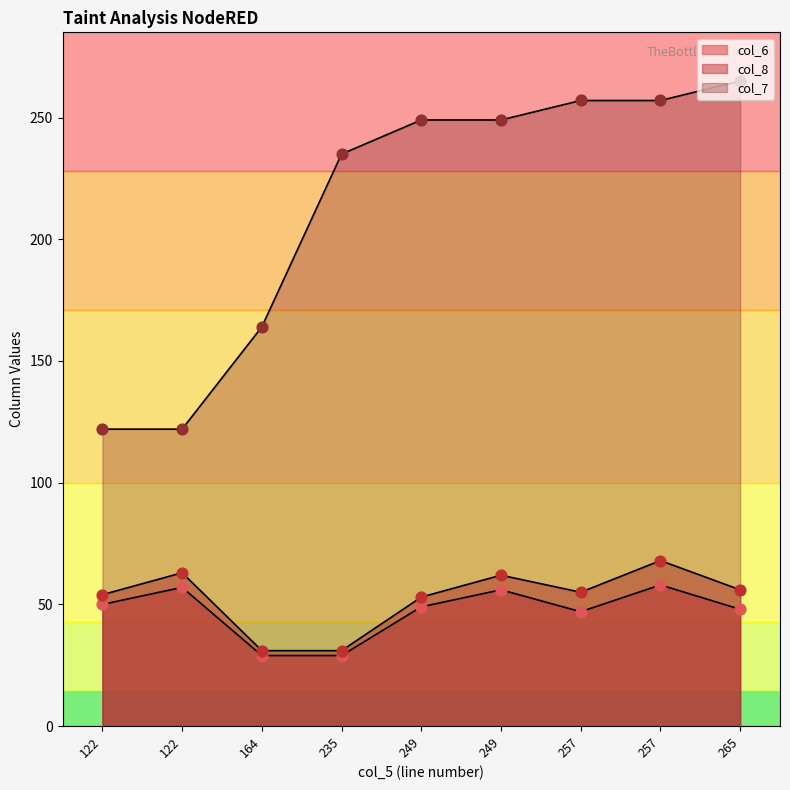

At which category is the sum across all series the highest?

257